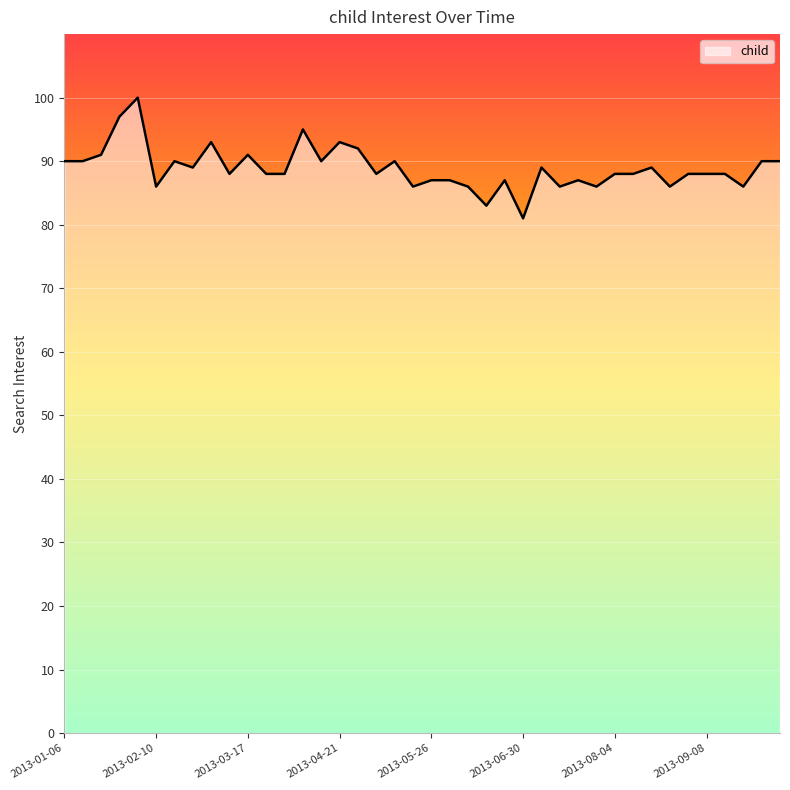

Does the chart display data point markers on the line(s)?

No